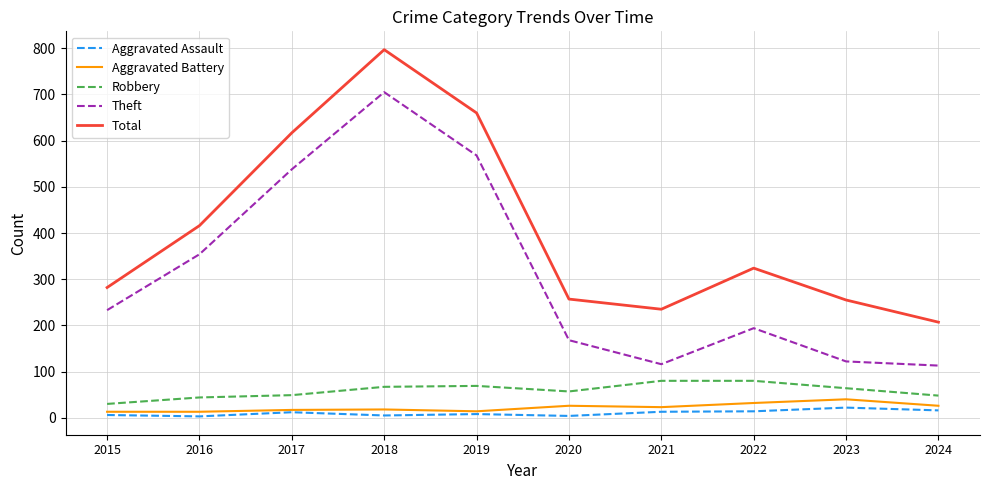

At 2018, list the series in order from largest to smallest.

Total, Theft, Robbery, Aggravated Battery, Aggravated Assault